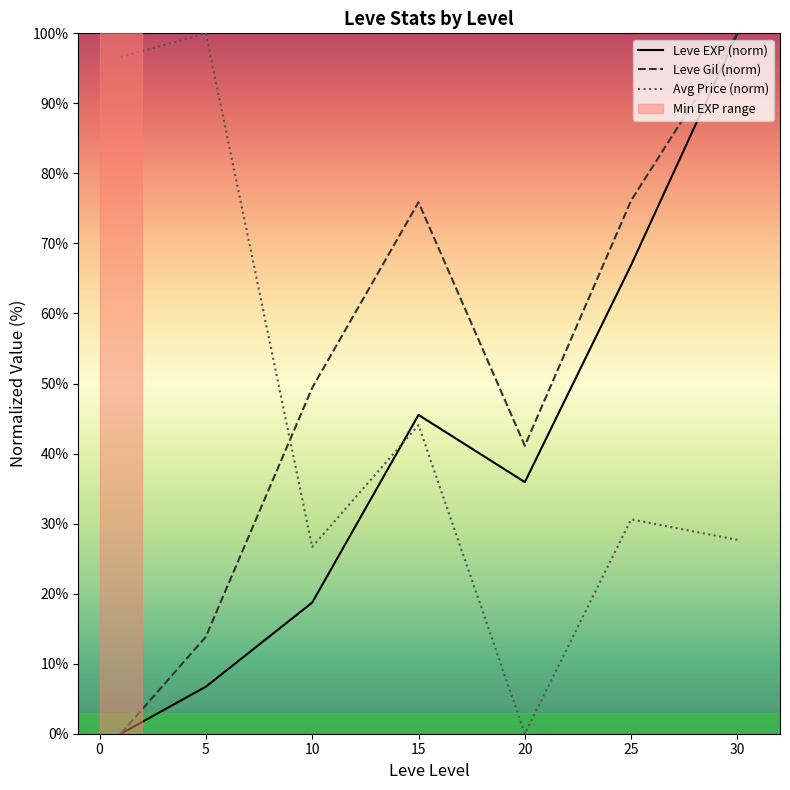

What is the value of the Leve Gil (norm) point at the 6th from the left?

76.1